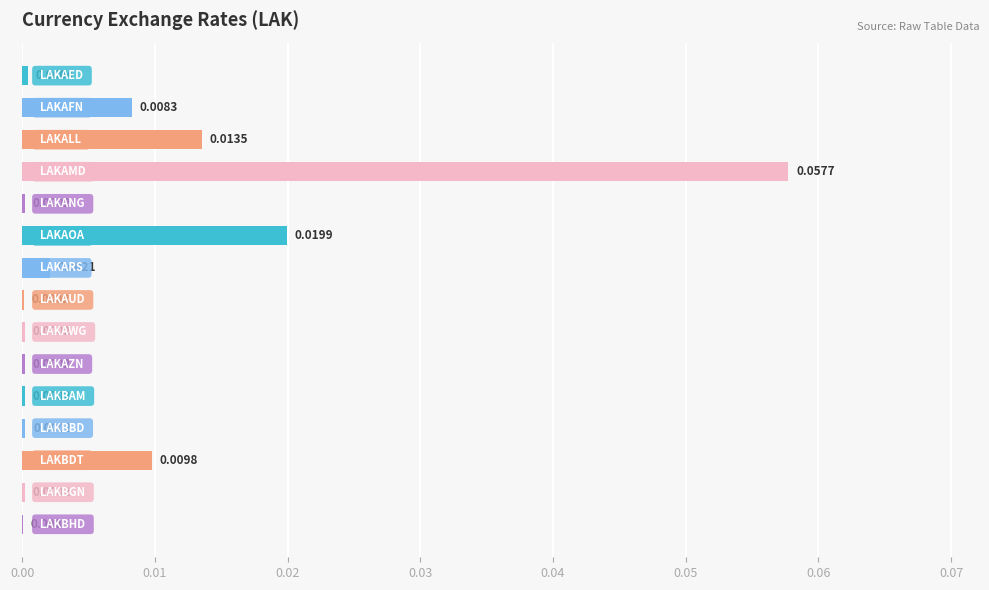

How many distinct data groups are displayed?

1